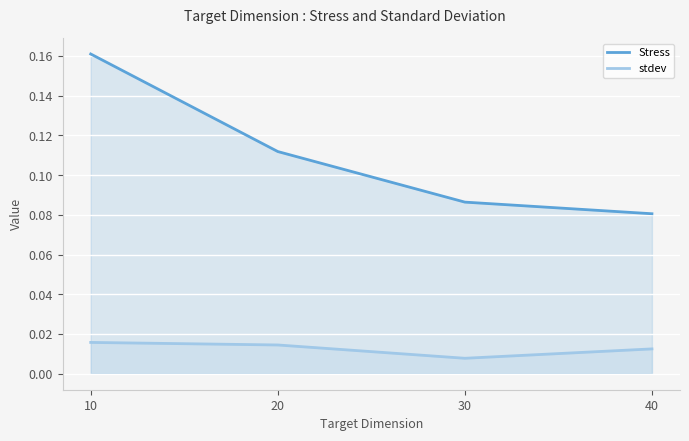

Reading left to right, list all the values displayed in this chart.

Stress: 10=0.2	20=0.1	30=0.1	40=0.1
stdev: 10=0.0	20=0.0	30=0.0	40=0.0